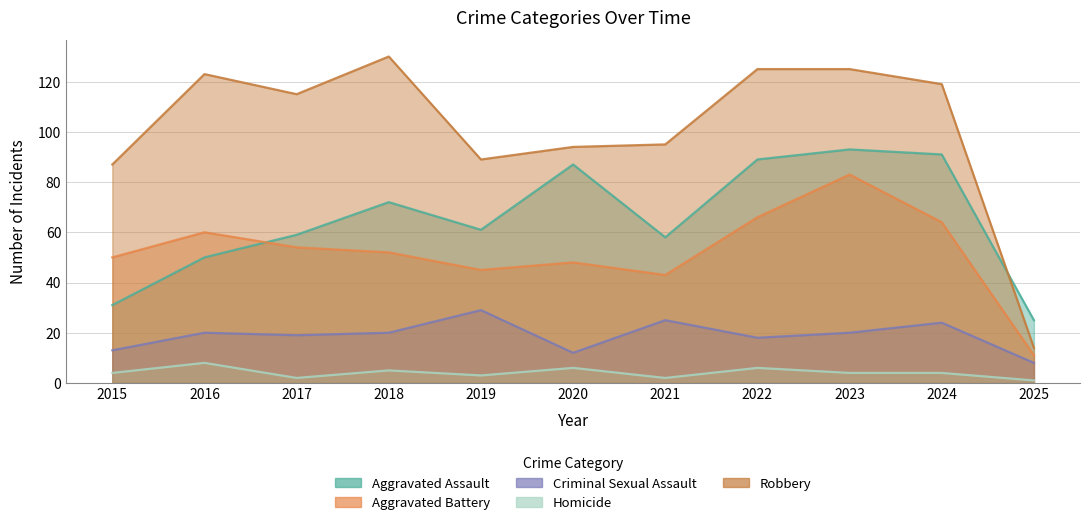

Where is the first local maximum for Aggravated Battery?

2016